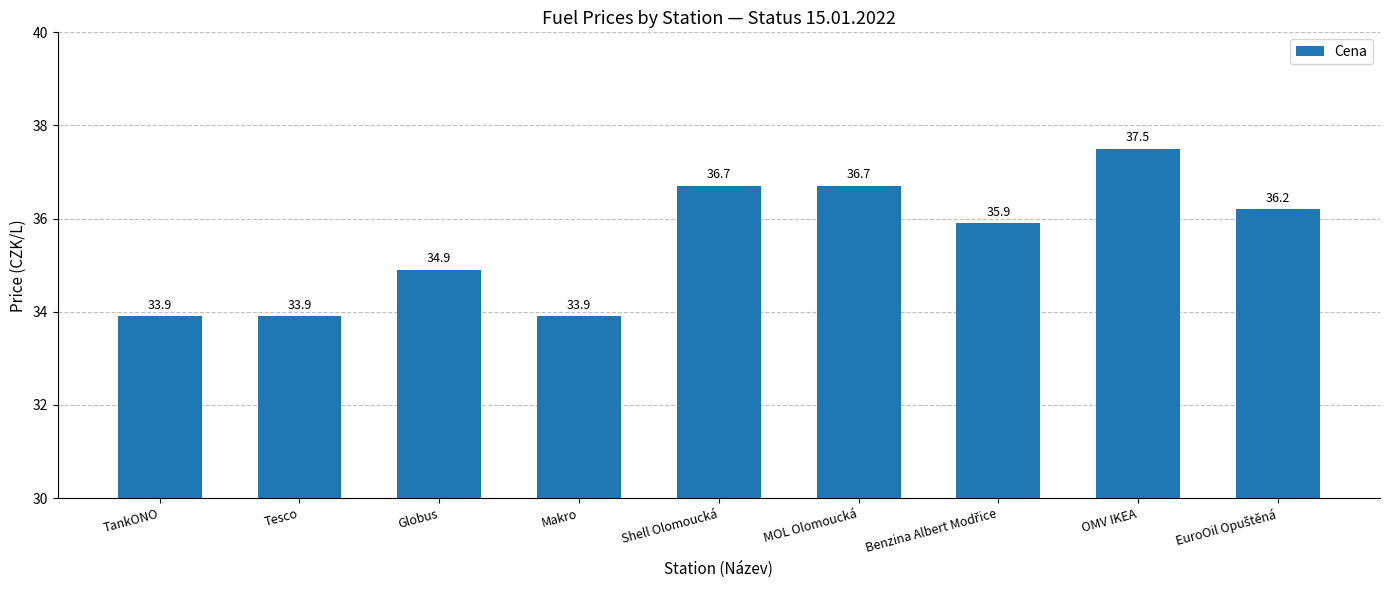

What is the maximum value shown in the chart?

37.5